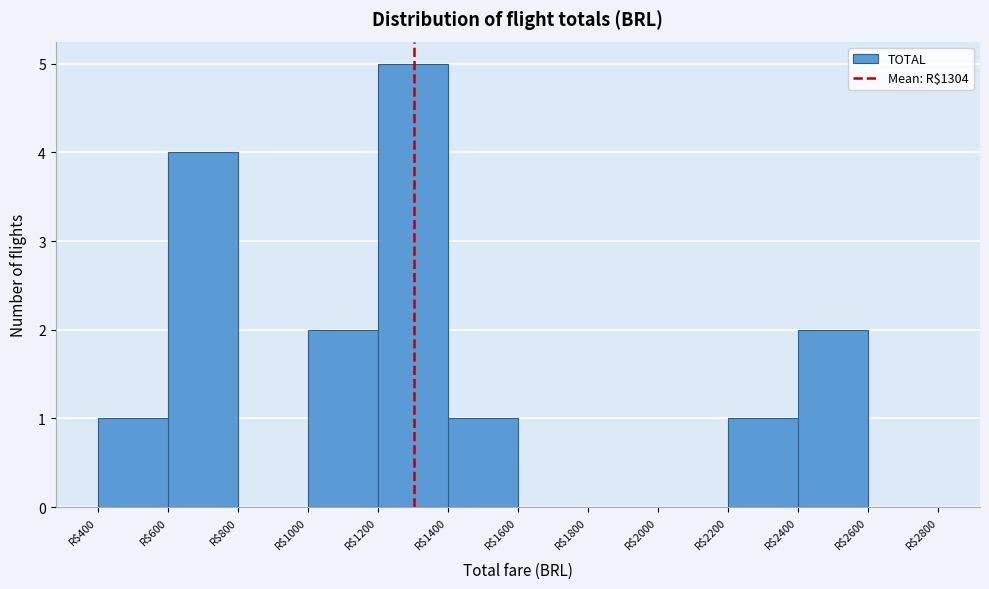

Reading left to right, list every bar in this chart as the range it spans on the x-axis followed by its height. The values are not printed on the chart, so give them approximately, as read against the axis.

400 to 600: 1
600 to 800: 4
800 to 1000: 0
1000 to 1200: 2
1200 to 1400: 5
1400 to 1600: 1
1600 to 1800: 0
1800 to 2000: 0
2000 to 2200: 0
2200 to 2400: 1
2400 to 2600: 2
2600 to 2800: 0